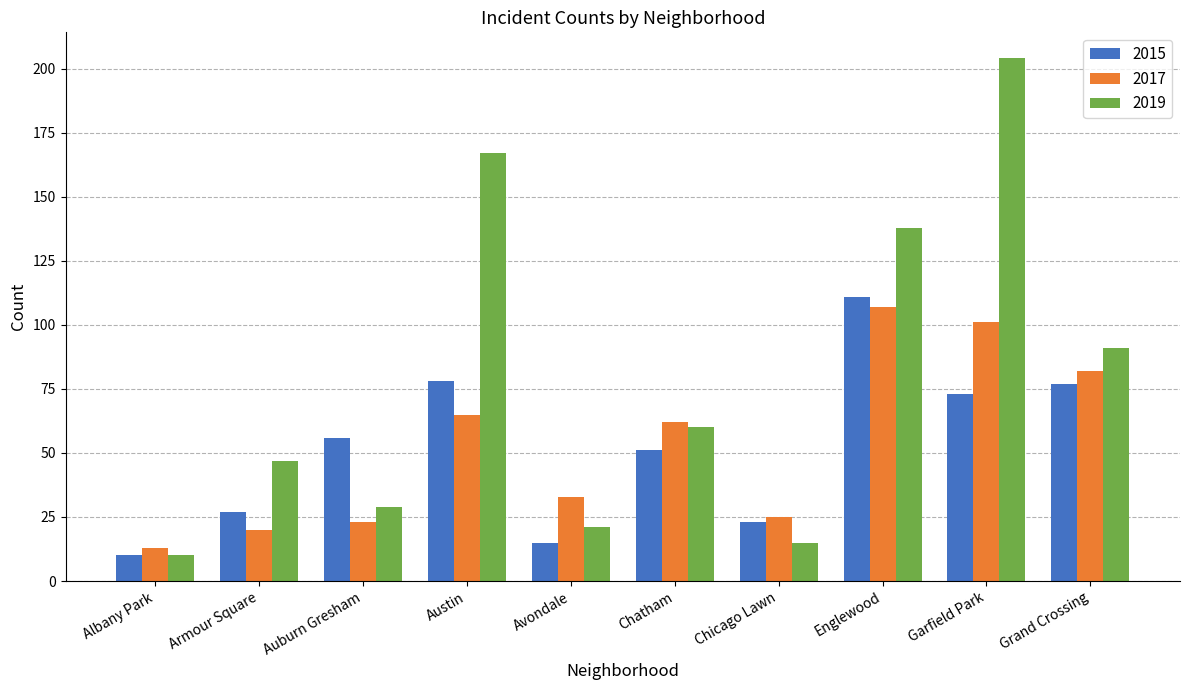

Where does the 2019 series first go above 60?

Austin